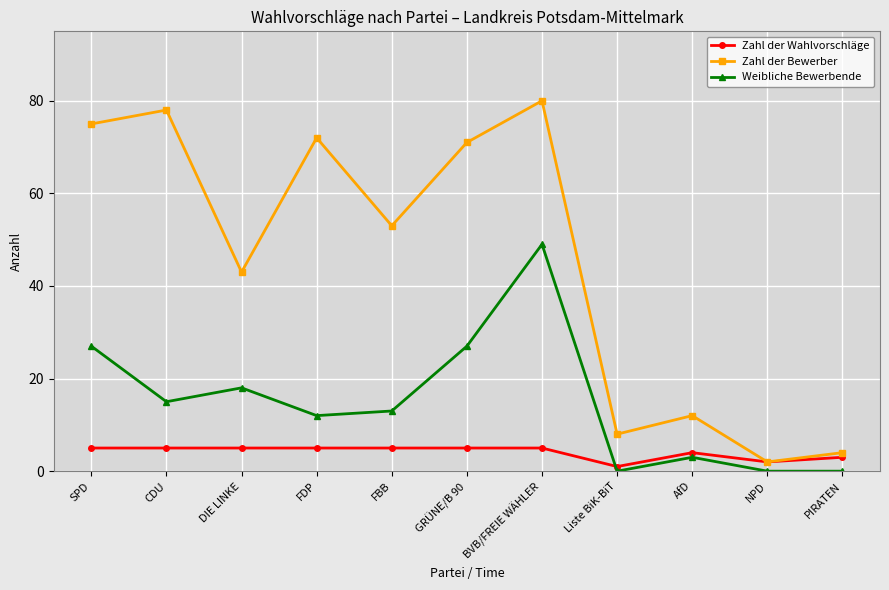

The value of Weibliche Bewerbende at AfD is 3. True or false?

True